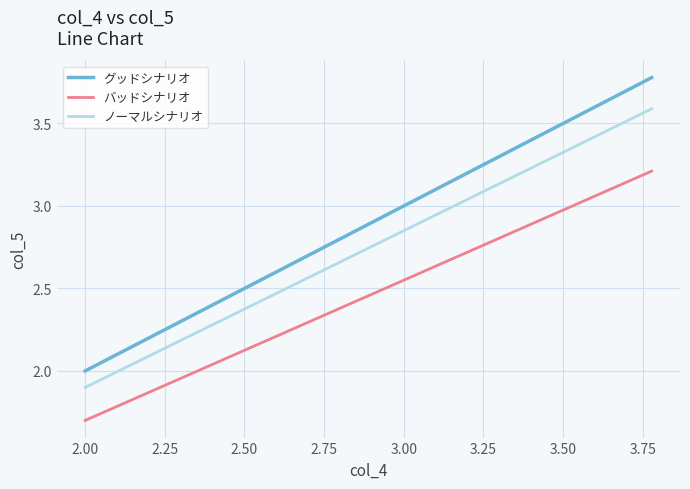

Which series has the widest spread of values?

グッドシナリオ